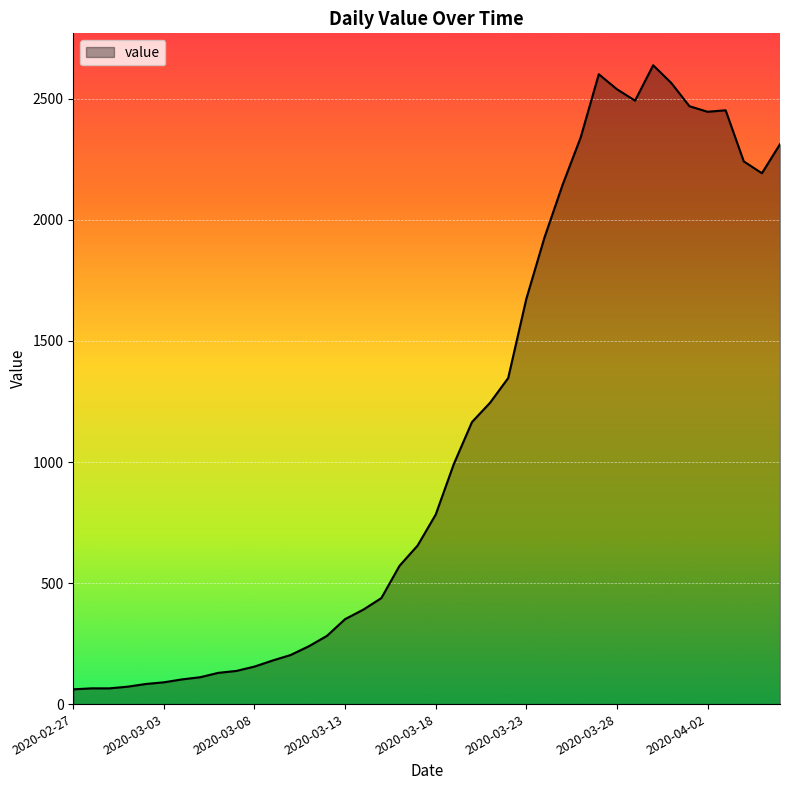

What is the difference between the maximum and minimum values?

2578